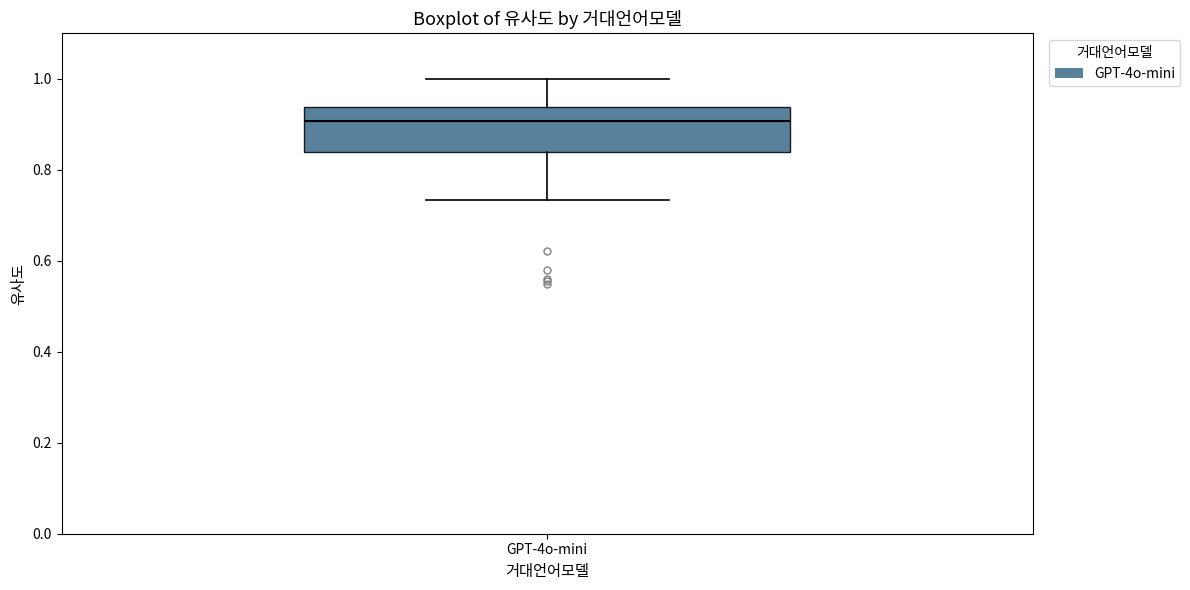

Transcribe this box plot: give where the median line is, the range the box spans, and where the two whiskers end, as read against the y-axis. The values are not printed on the chart, so give them approximately, as read against the axis.

median 0.90, box 0.84 to 0.94, whiskers 0.74 to 1.00